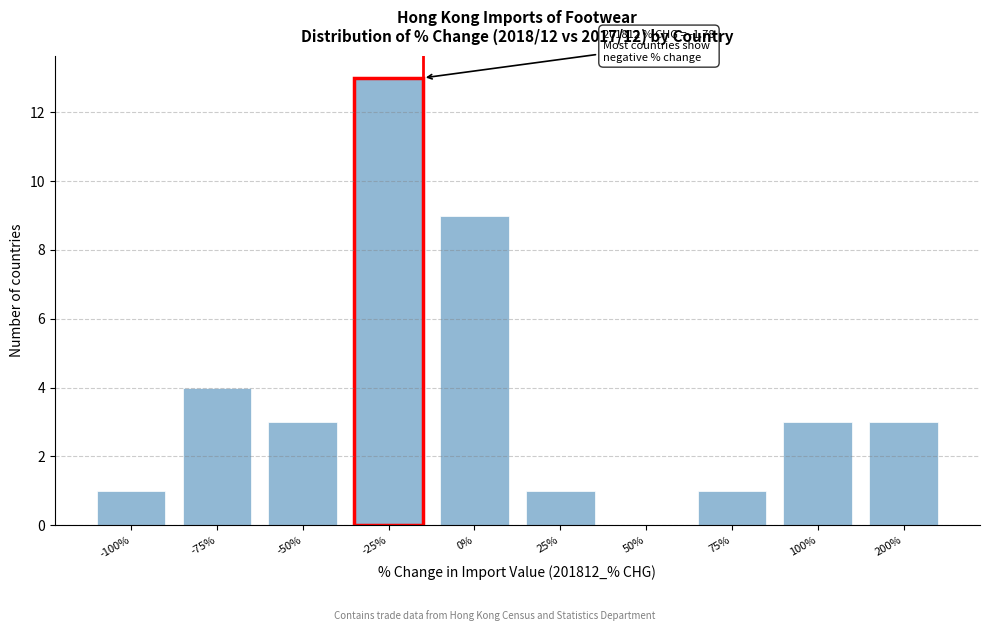

Reading left to right, list all the values displayed in this chart.

-100%=1	-75%=4	-50%=3	-25%=13	0%=9	25%=1	50%=0	75%=1	100%=3	200%=3